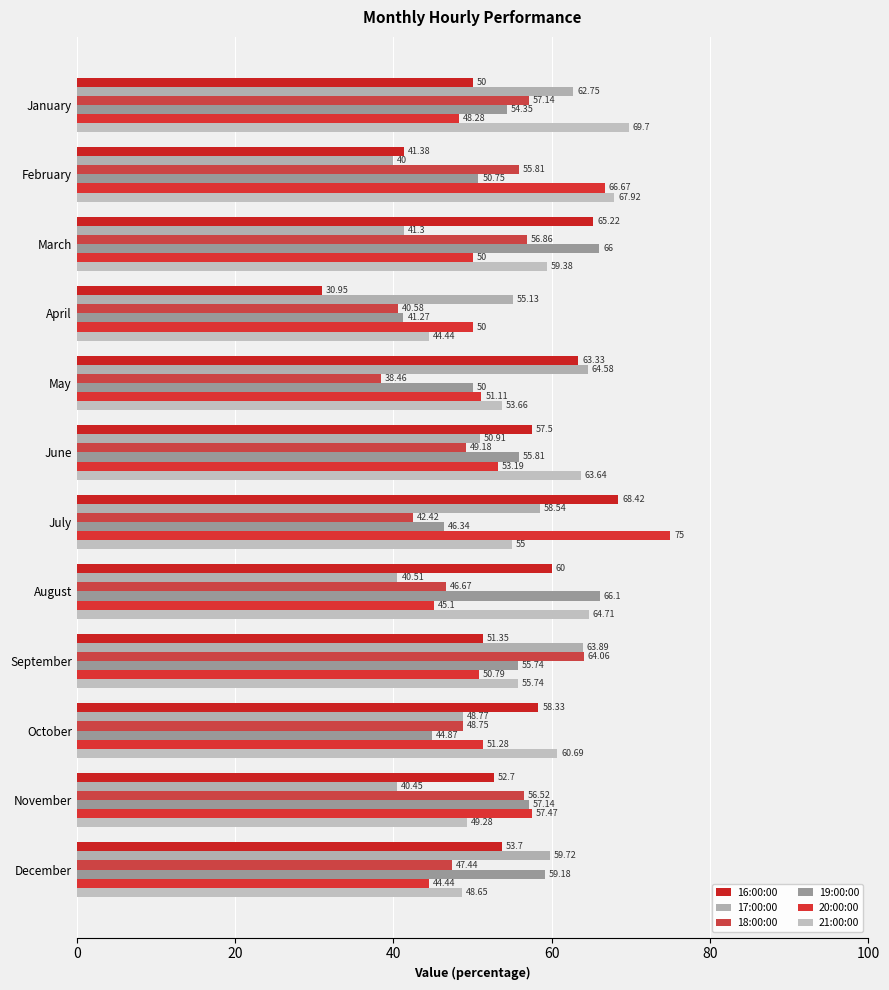

At which label is 18:00:00 closest to 51?

June